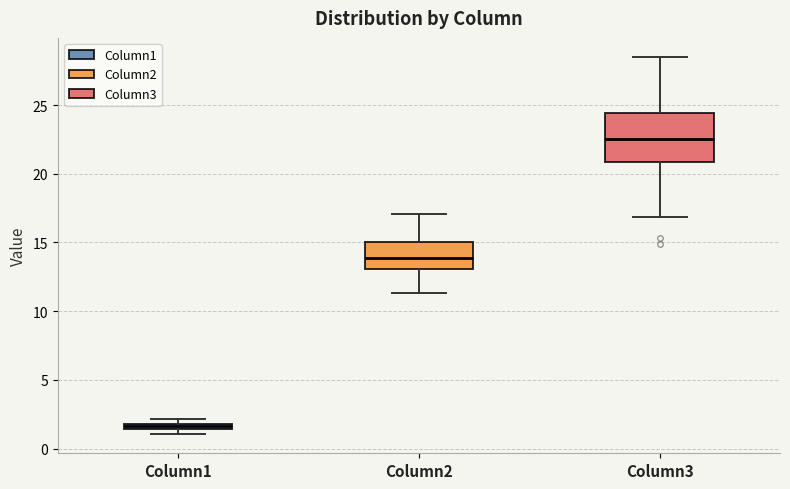

Which box's median line is the lowest?

Column1